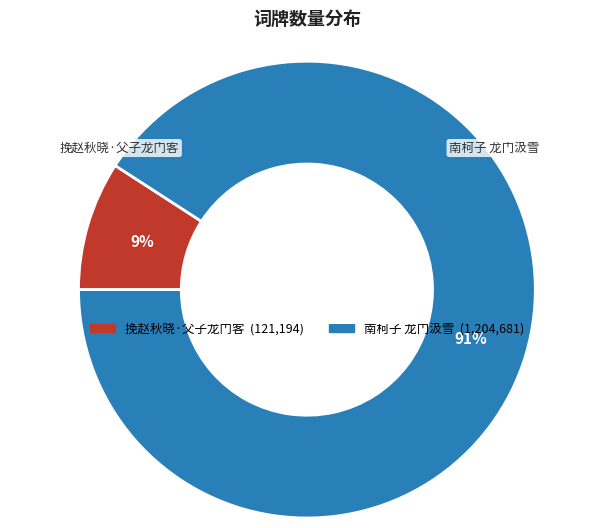

Do 挽赵秋晓·父子龙门客 and 南柯子 龙门汲雪 together represent more than half of the pie?

Yes